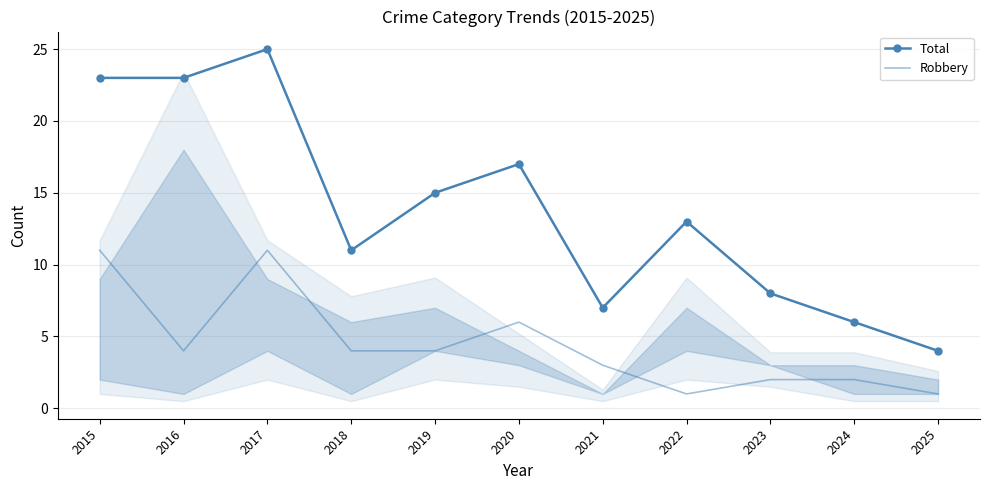

Read the Total value at 2018, to the nearest 10.

10